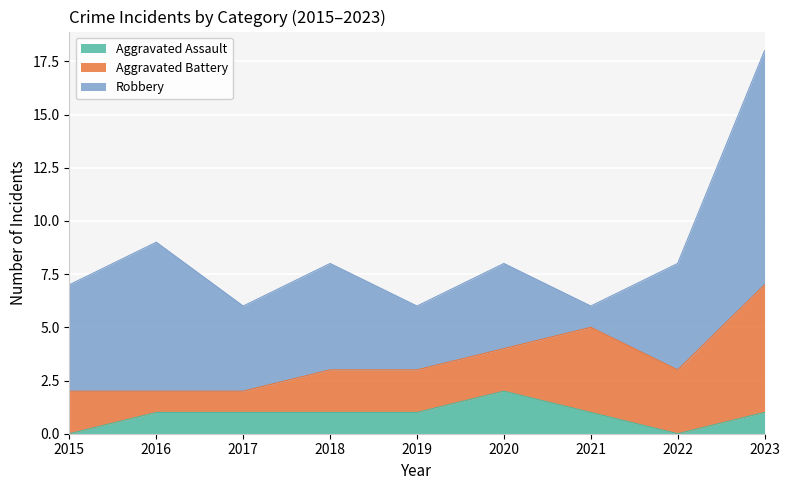

How many values in the Robbery series exceed 5?

2